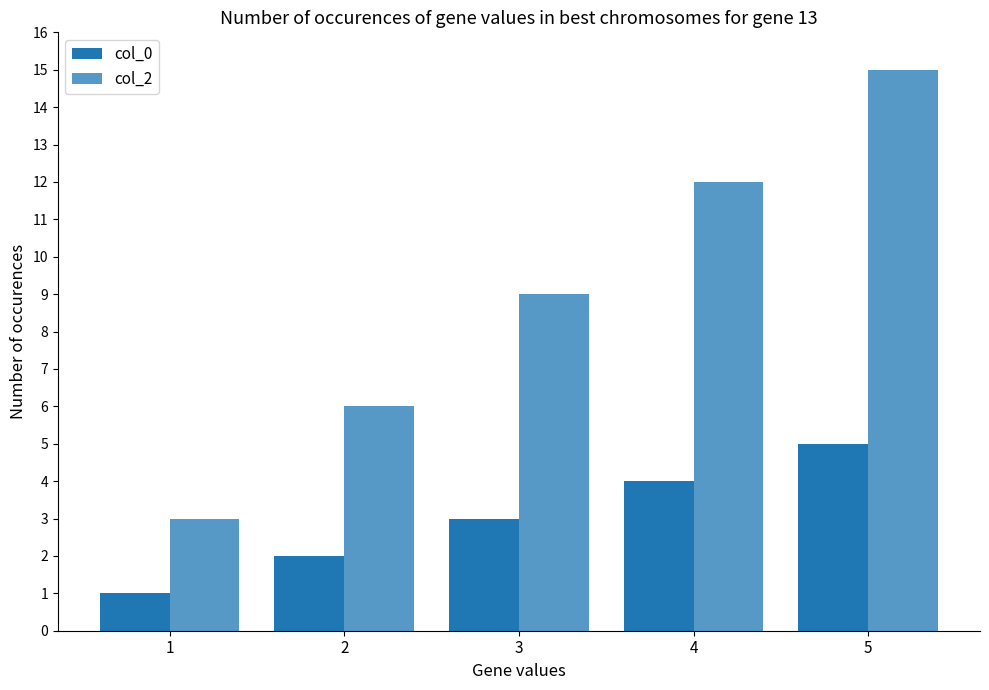

How many bars are there in total?

10